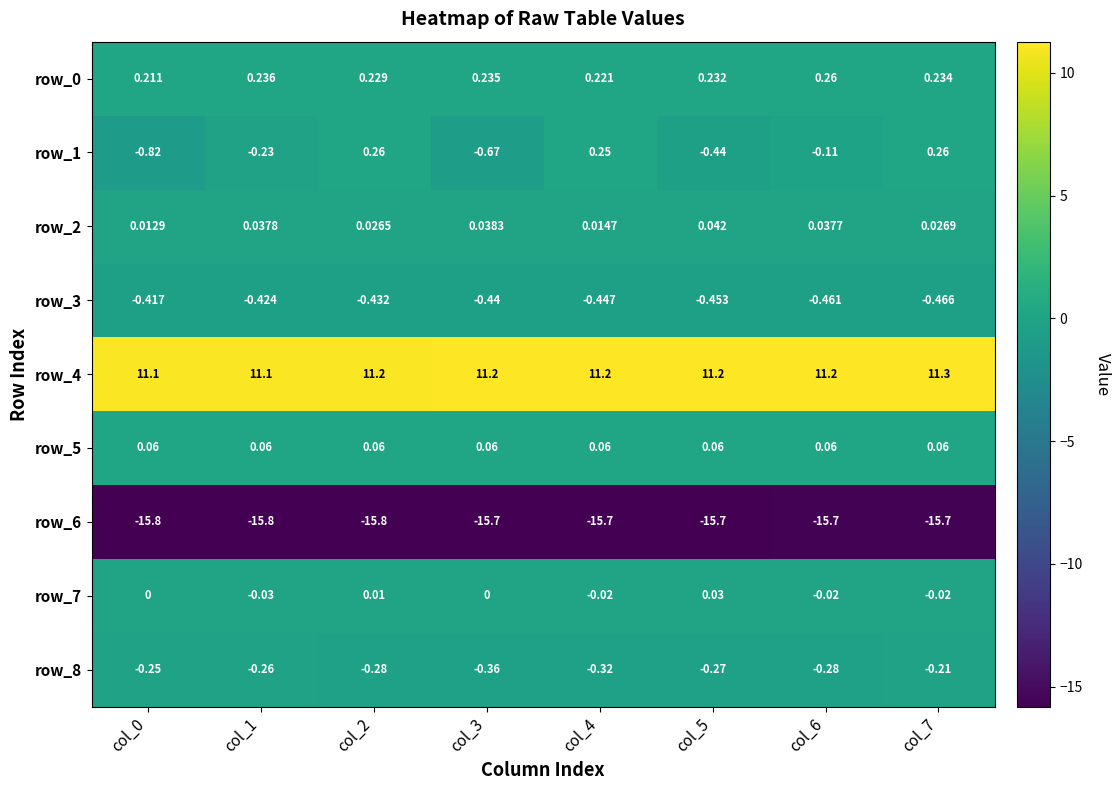

Is the value of row_3 at col_0 greater than the value of row_0 at col_1?

No